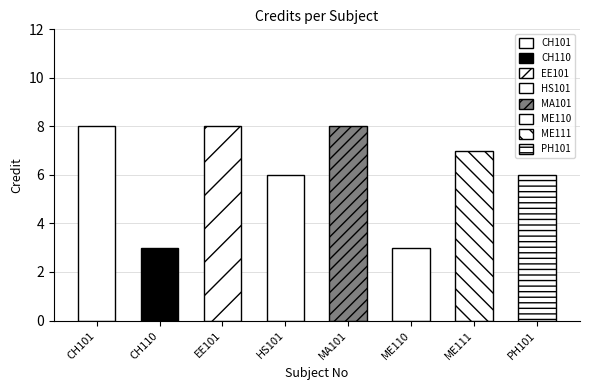

What is the average value?

6